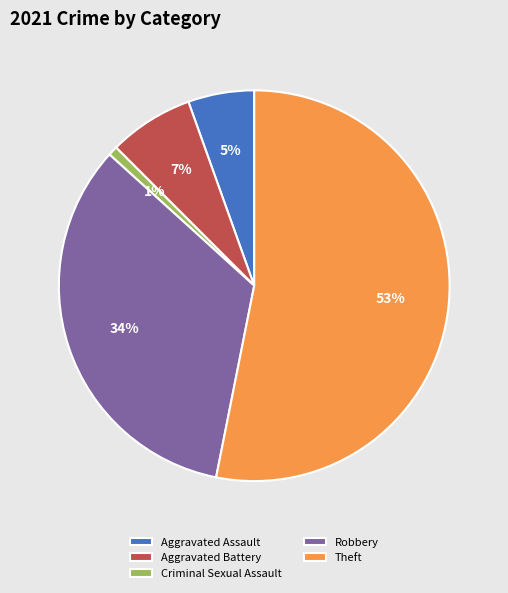

To the nearest percent, what is the average slice percentage?

20%